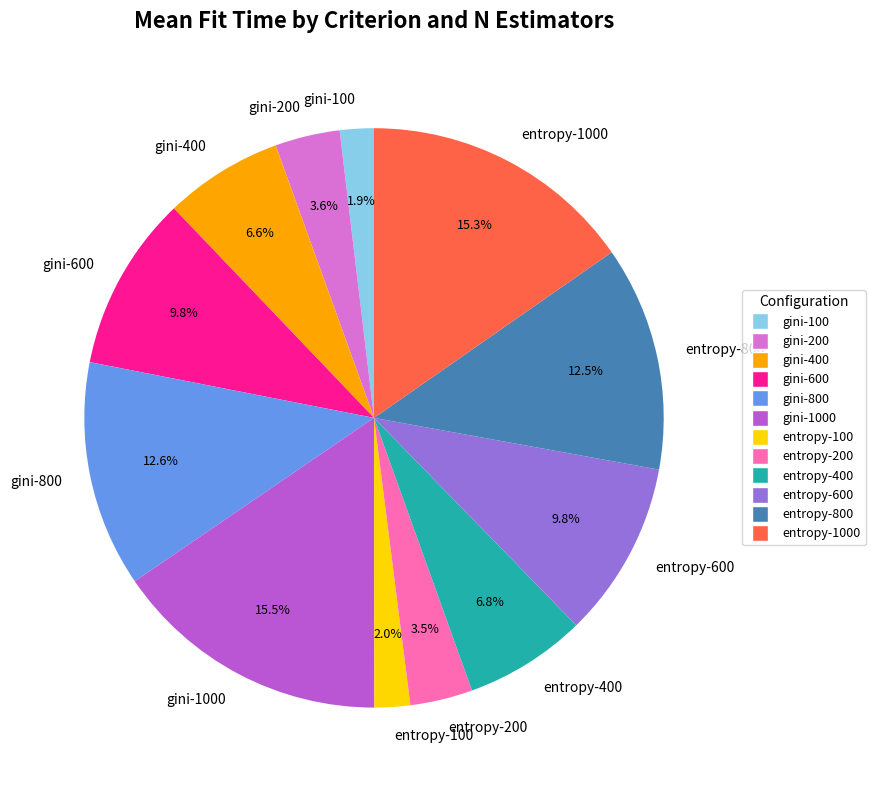

What percentage do gini-1000 and entropy-800 together represent?

28.0%